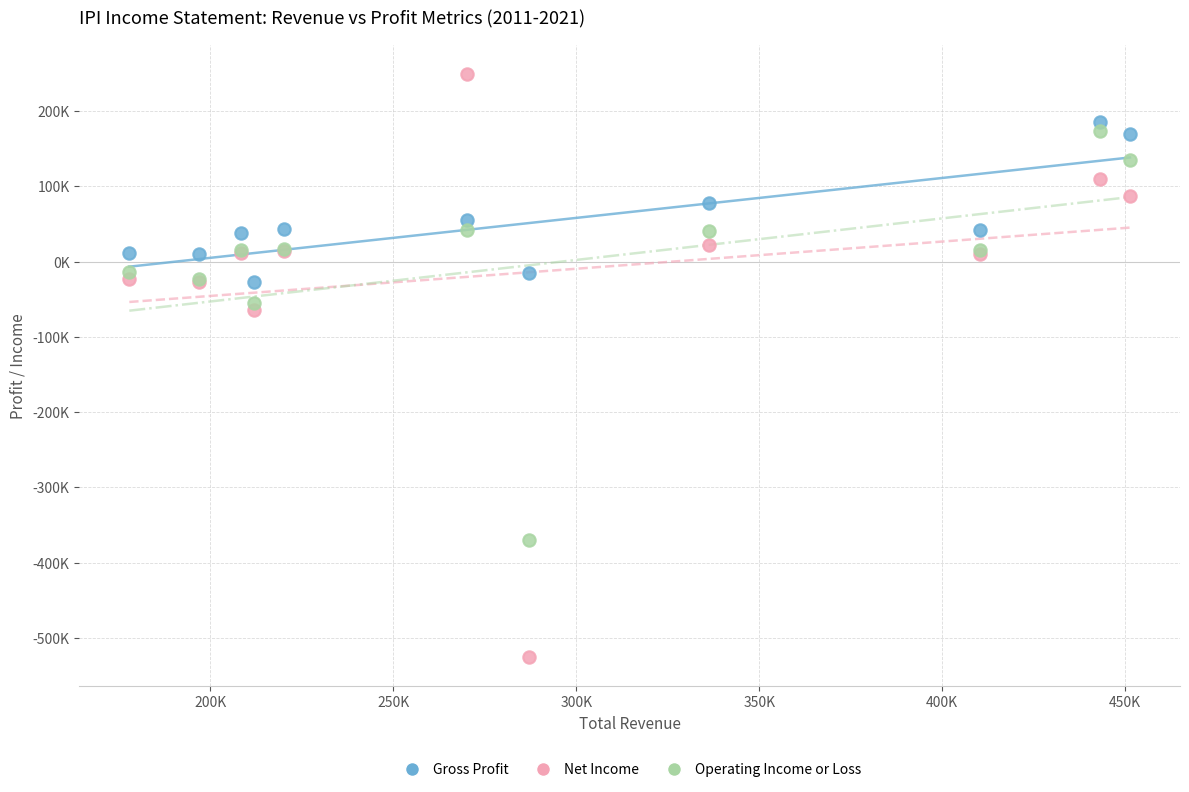

Which series reaches the minimum Y coordinate?

Net Income